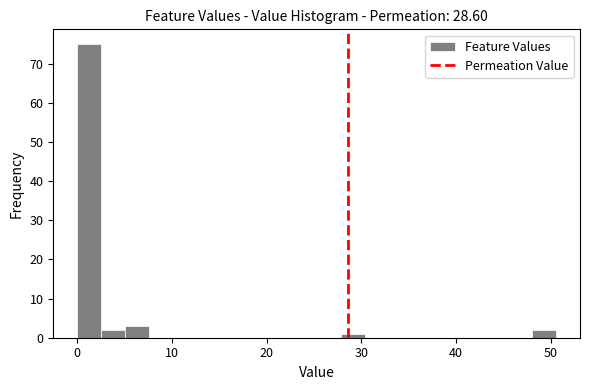

Around what value on the x-axis is the tallest bar? Give the approximate position of its centre, as read against the axis.

1